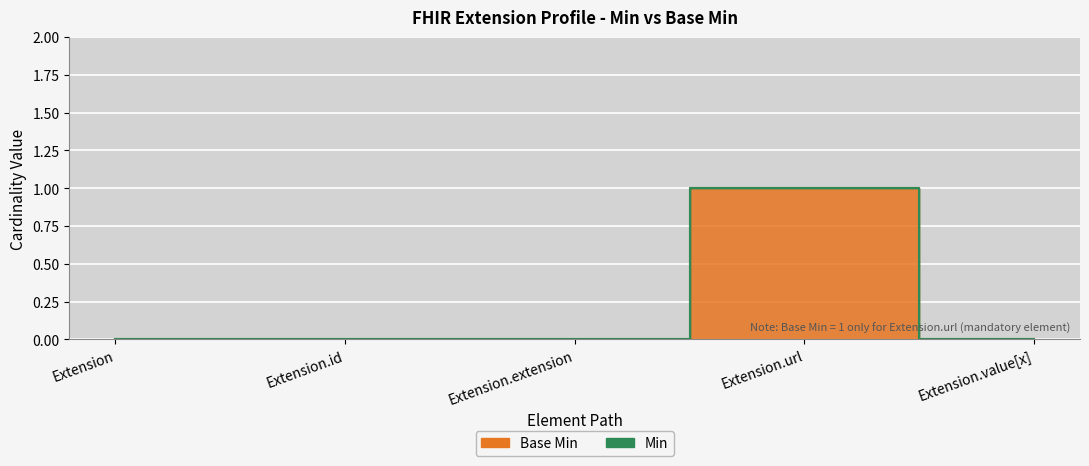

What is the label of the 4th point from the right?

Extension.id